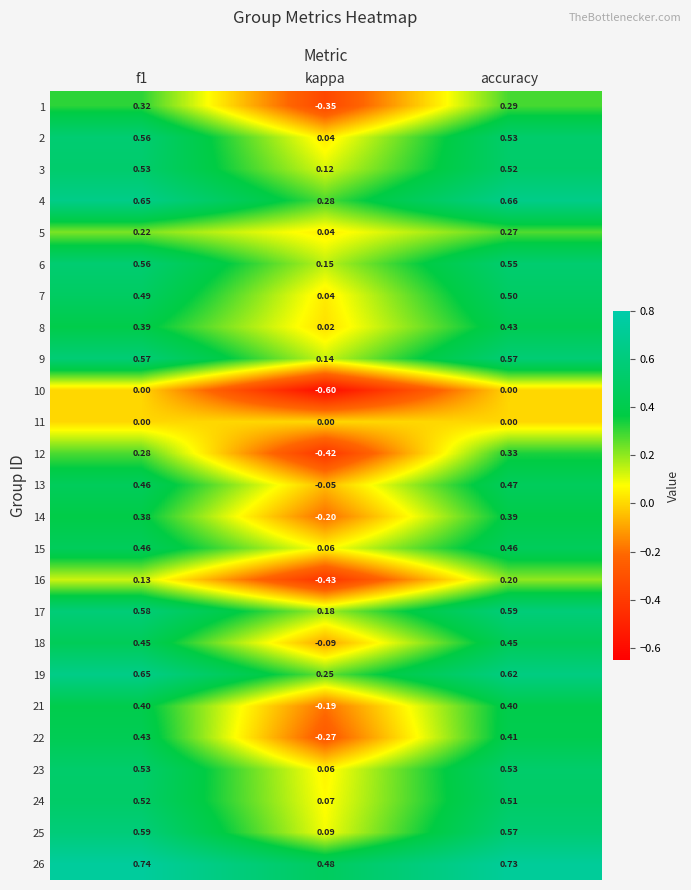

At how many categories does at least one series exceed 0?

3